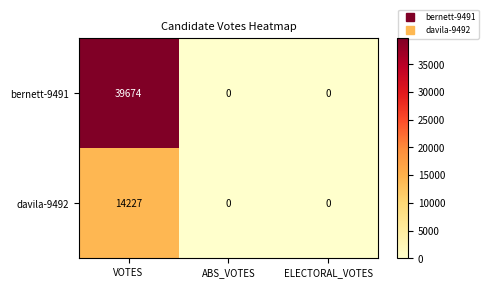

Rank the series at VOTES from highest to lowest value.

bernett-9491, davila-9492